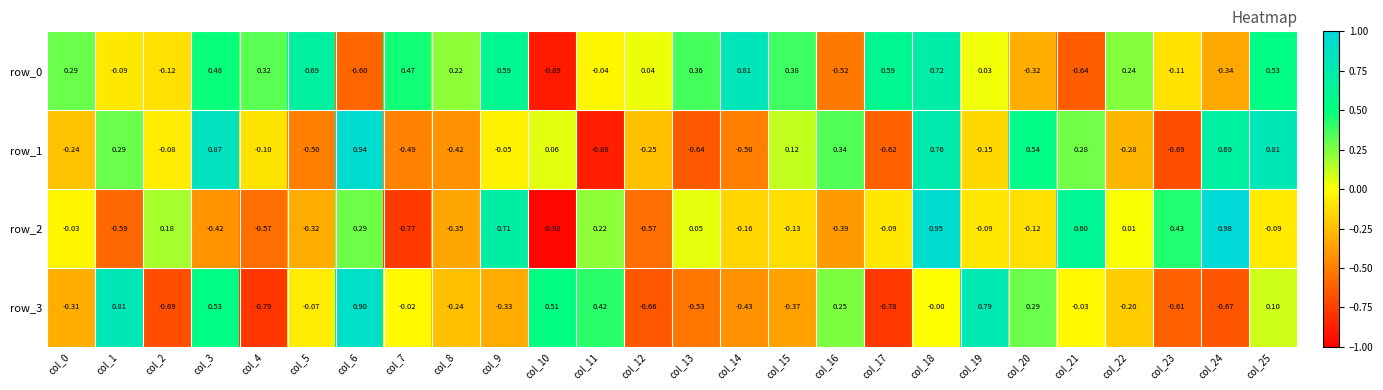

Is the value of row_3 at col_22 greater than the value of row_1 at col_23?

Yes